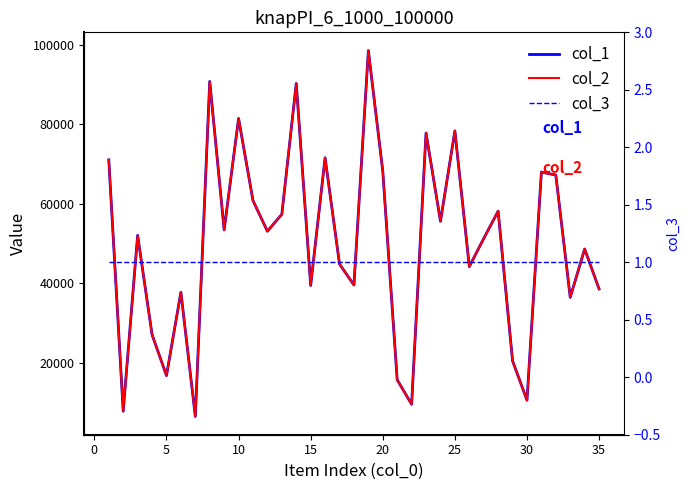

How many lines are shown in the chart?

3